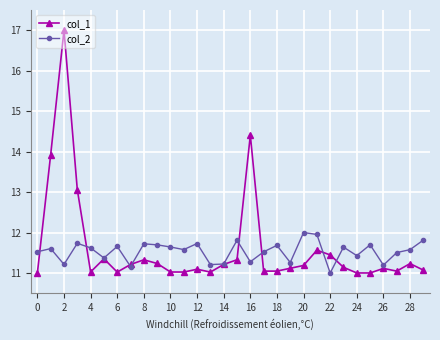

Which series has the widest spread of values?

col_1